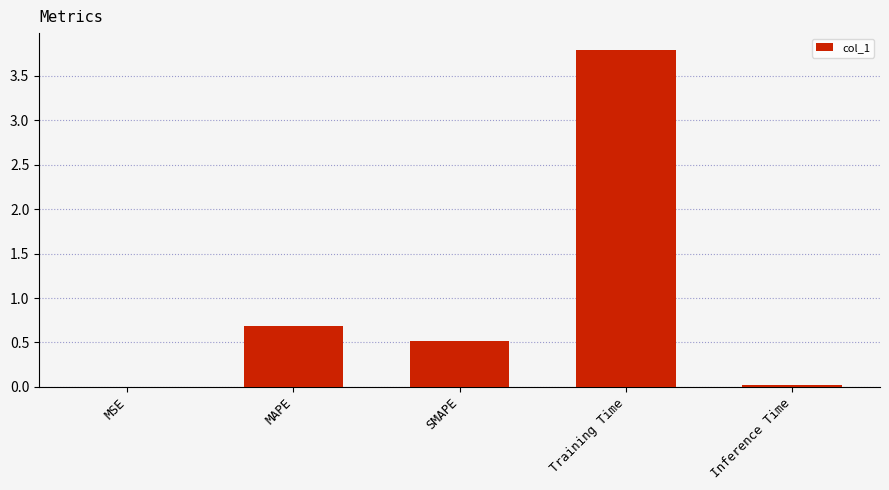

What is the change in value from SMAPE to Training Time?

+3.3